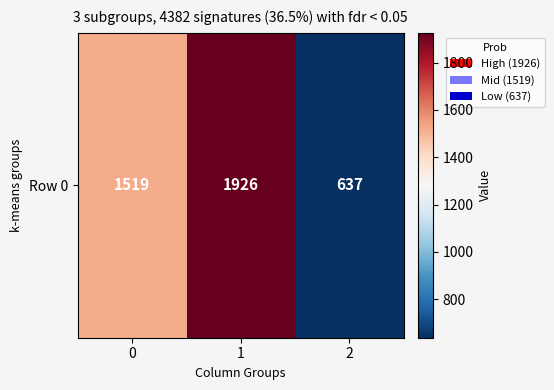

The value at 0 is 2322. True or false?

False